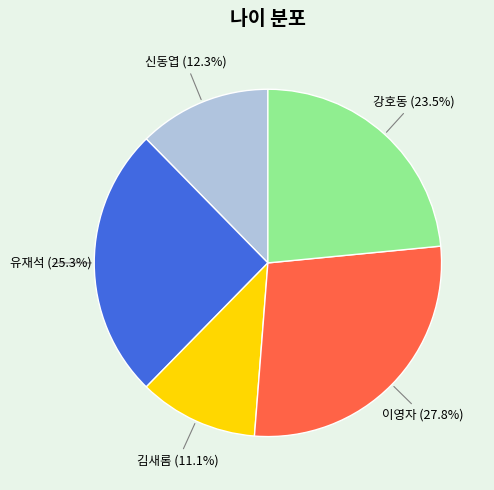

To the nearest percent, what portion does 신동엽 represent?

12%